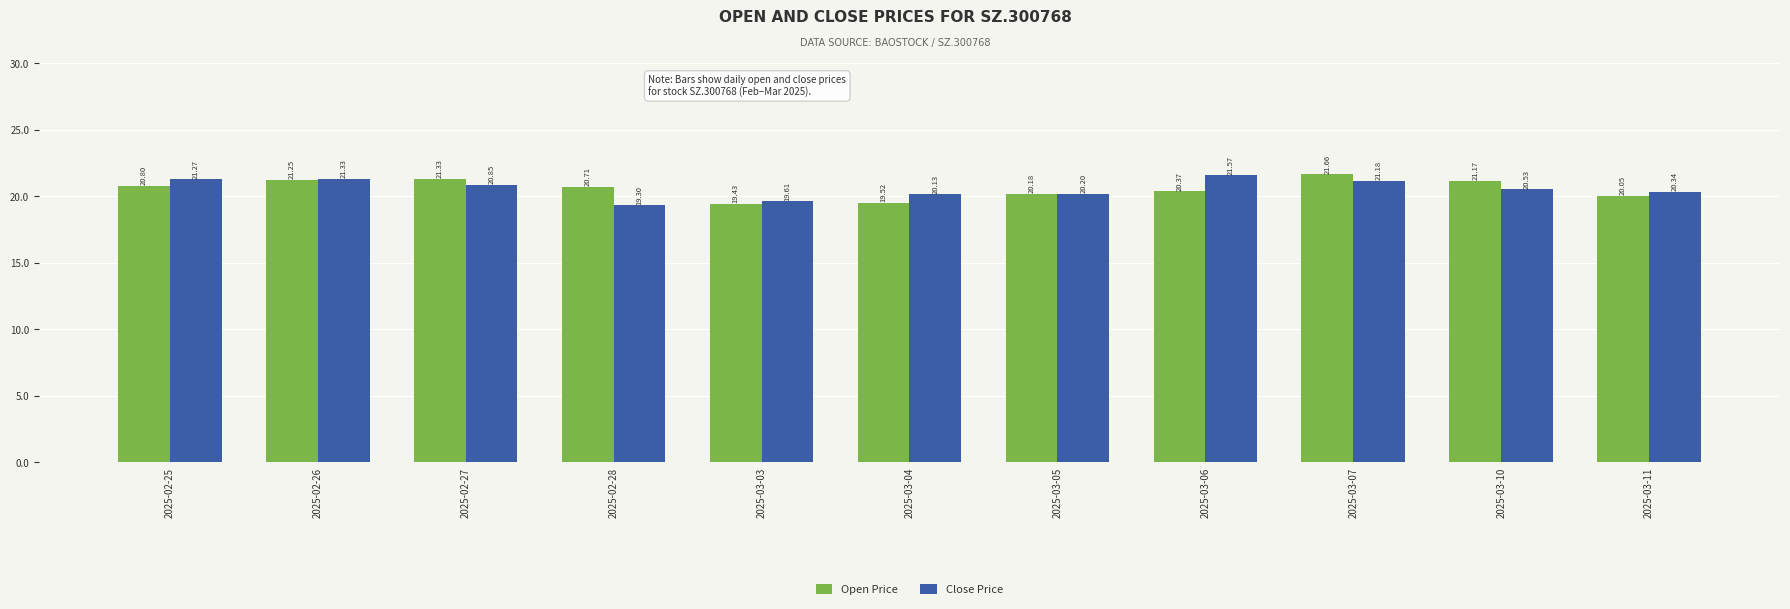

What is the difference between the highest and lowest values at 2025-03-06?

1.2